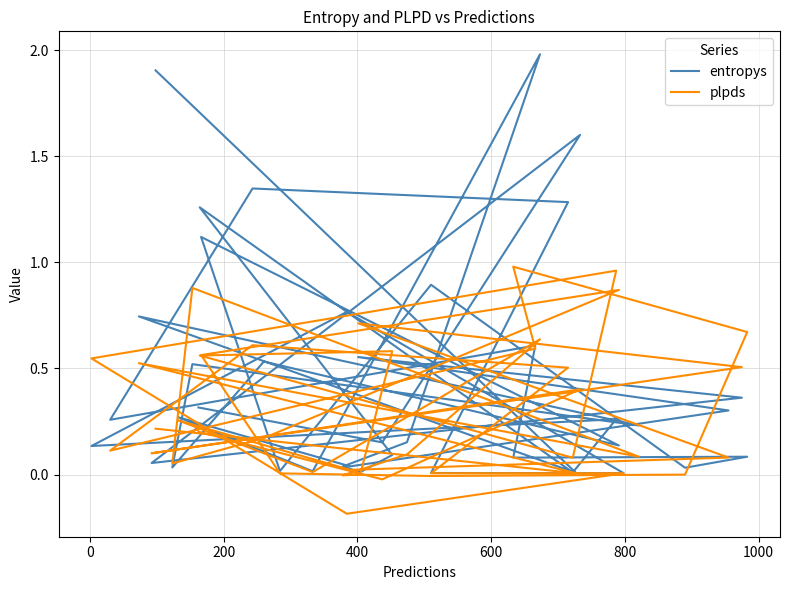

Count the number of categories in the chart.

40